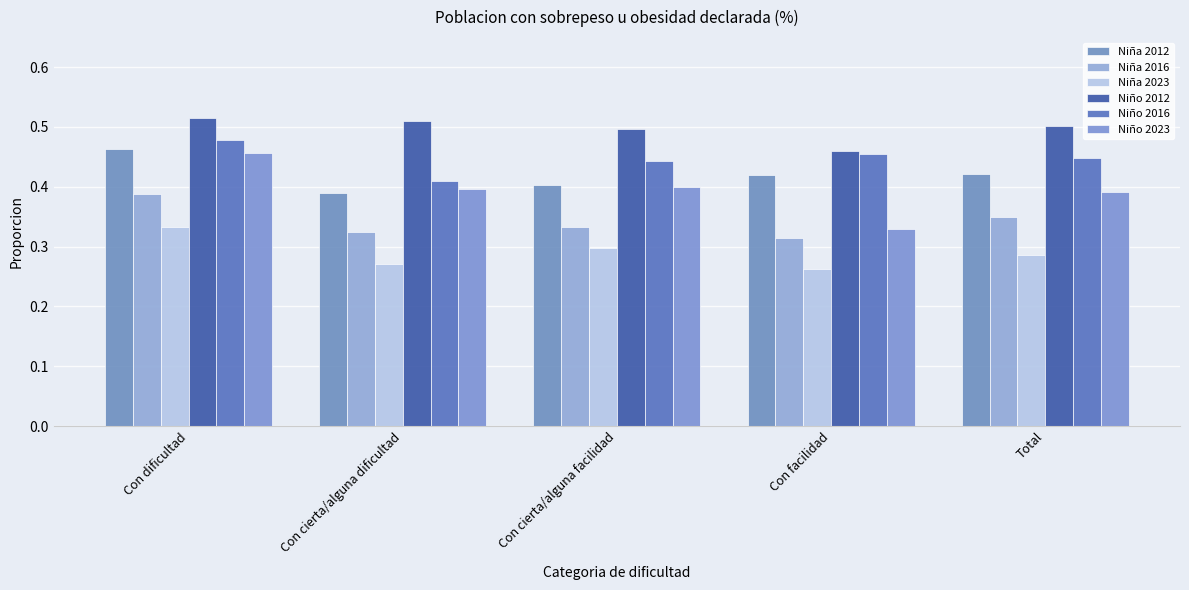

What is the spread (max minus min) of values at Con cierta/alguna facilidad?

0.2